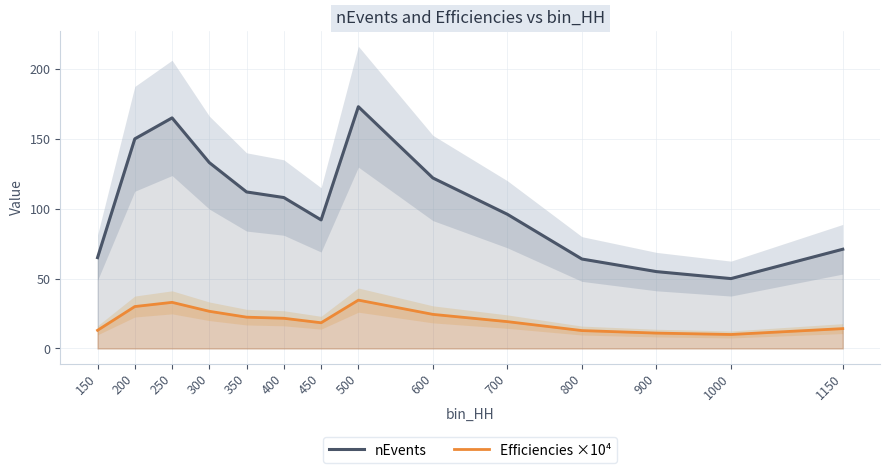

Which series changed the most between 450 and 800?

nEvents